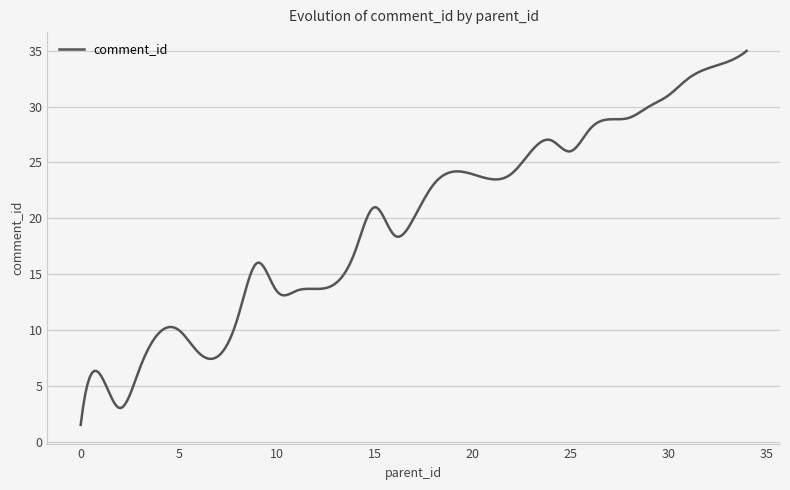

What is the difference between the maximum and minimum values?

33.5